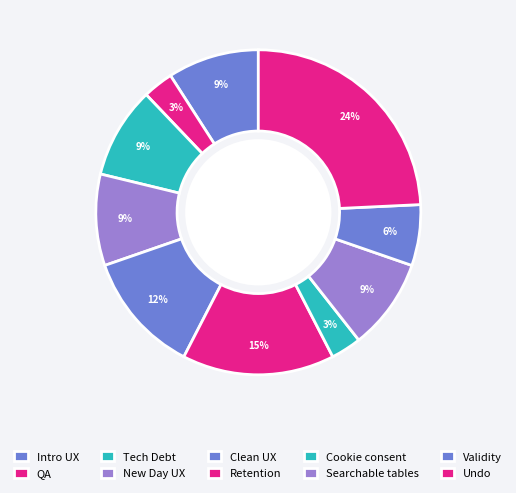

To the nearest percent, what percentage of the pie is Clean UX?

12%